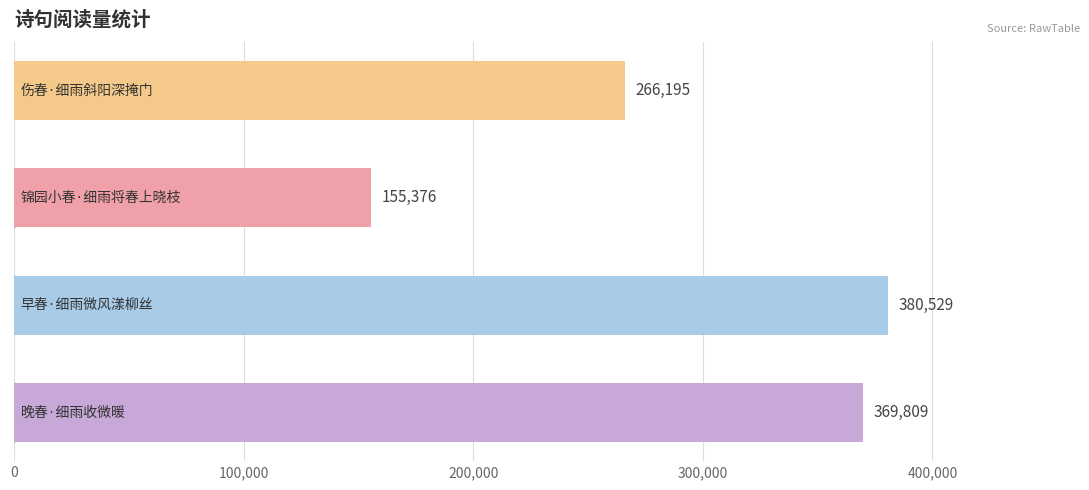

What is the value of the 3rd bar from the top?

380529